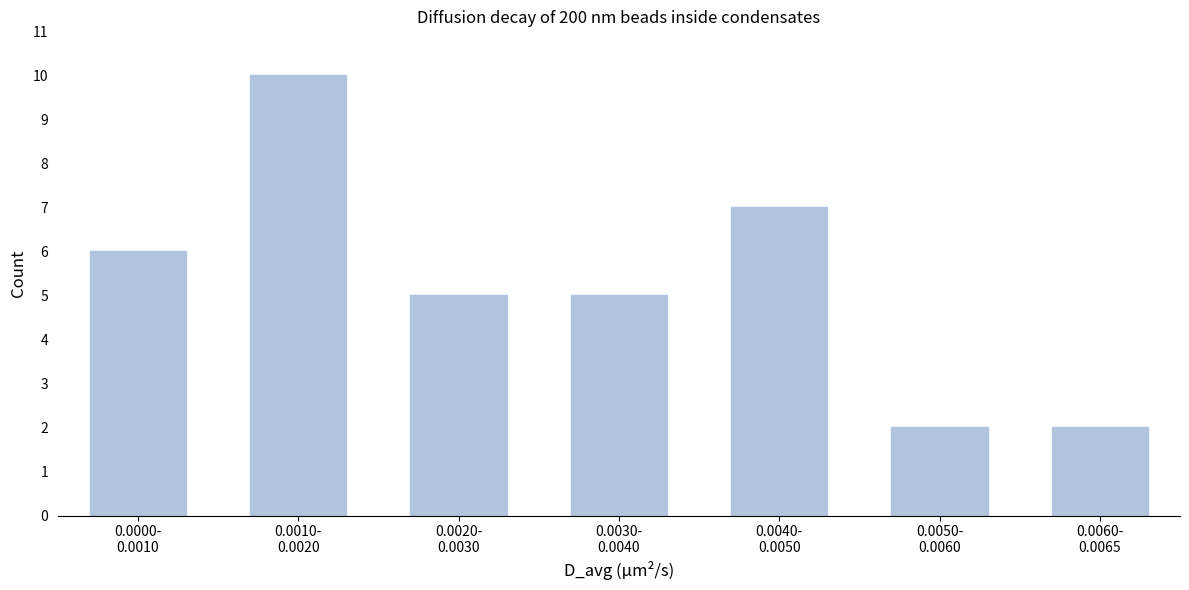

Reading right to left, transcribe all the data shown in this chart.

2	2	7	5	5	10	6